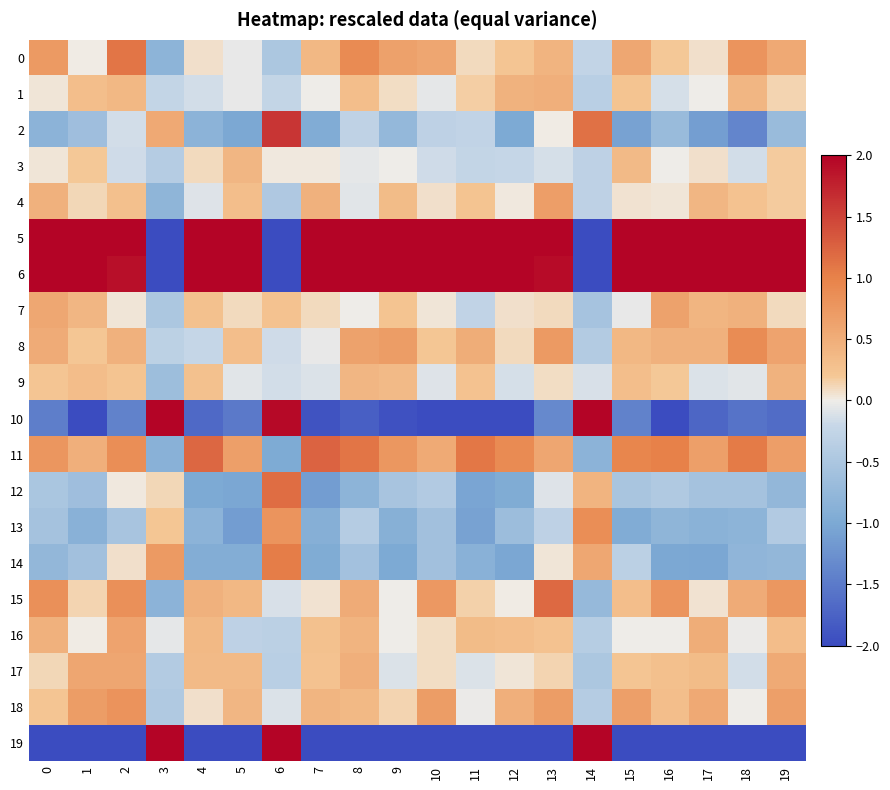

At which category is the sum across all series the highest?

6